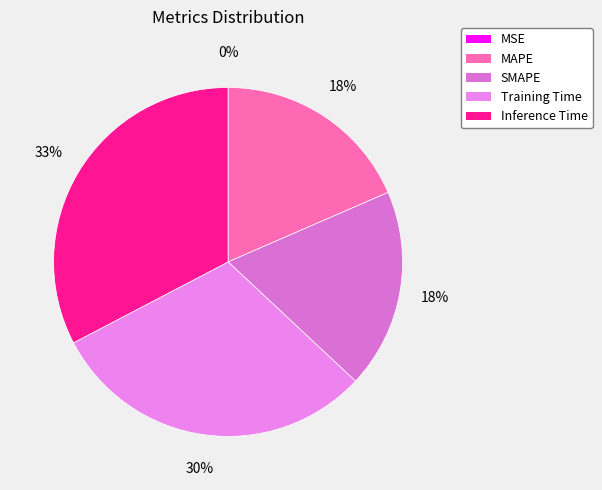

Is it true that Inference Time is 33% of the pie?

True